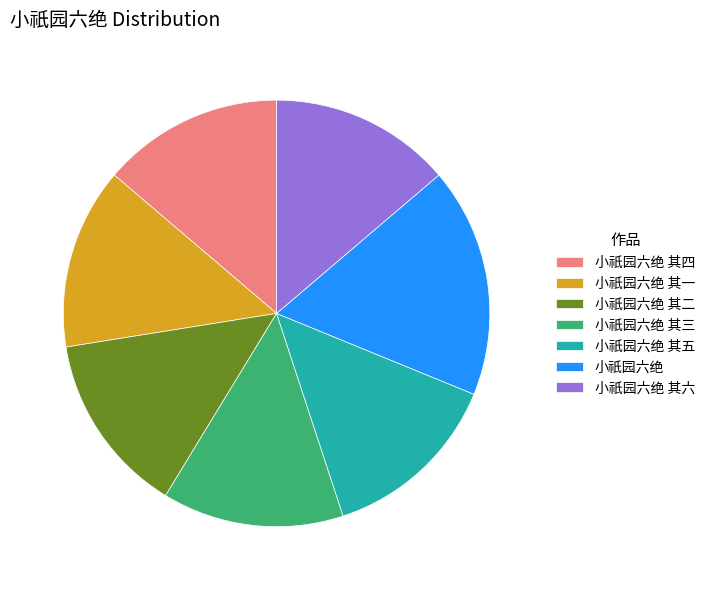

Is it true that 小祇园六绝 其二 is 14% of the pie?

True